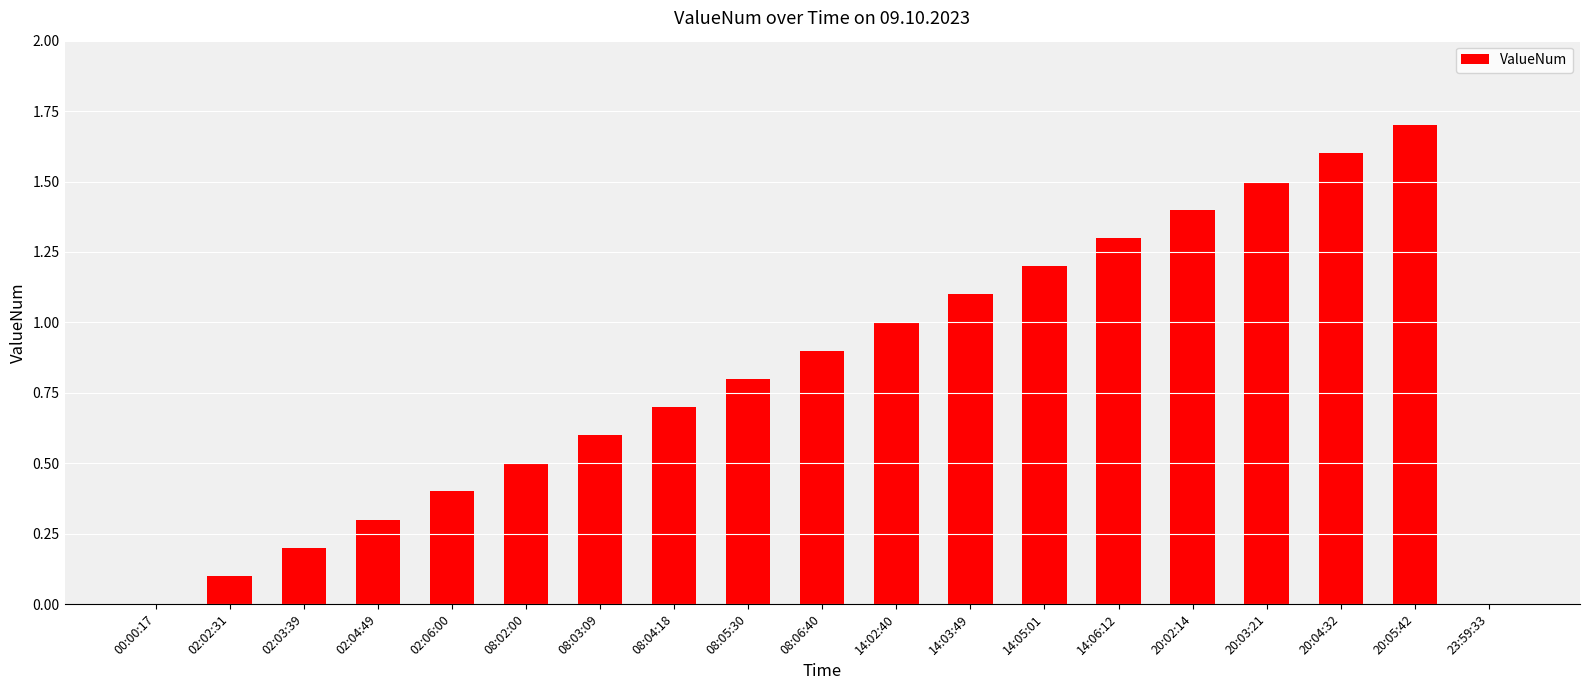

True or false: the data shows 0.2 at 02:03:39.

True